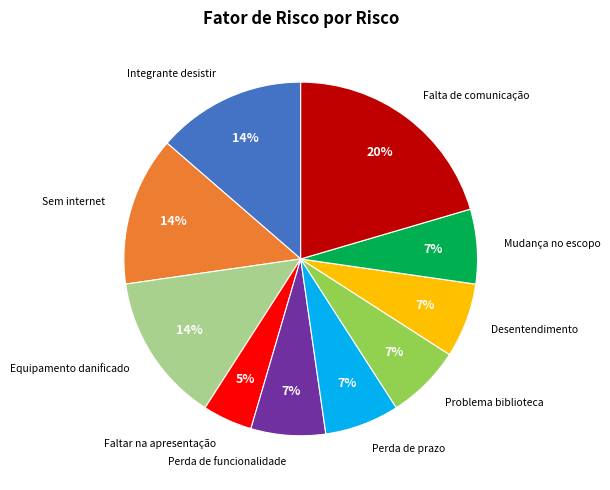

To the nearest percent, what is the average slice percentage?

10%